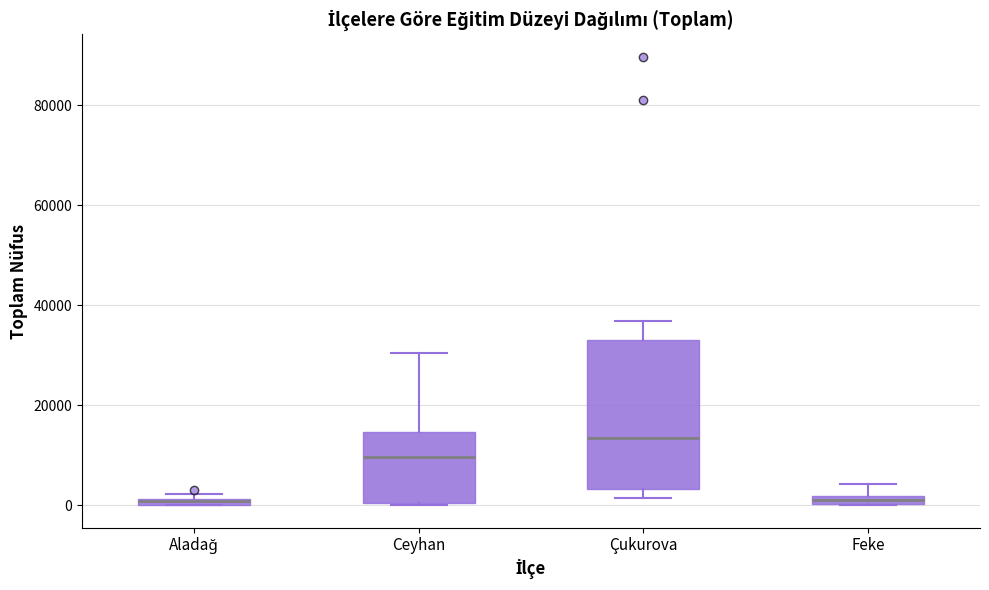

Which box is the tallest, from its lower edge to its upper edge?

Çukurova